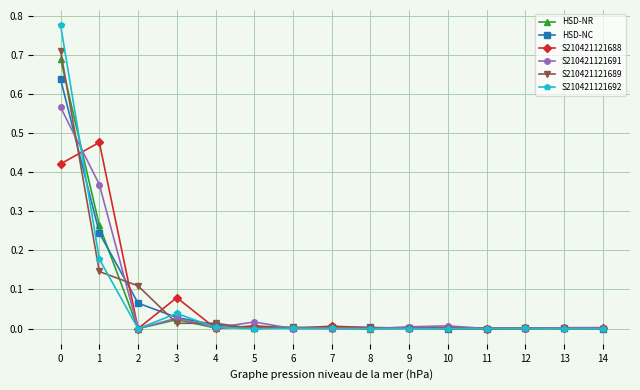

What is the sum of all S210421121692 values?

1.0